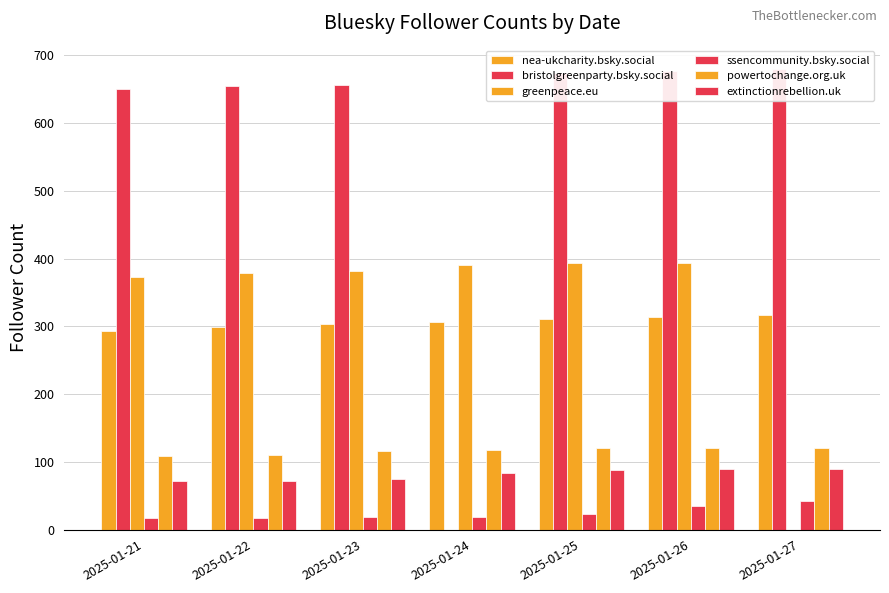

True or false: greenpeace.eu has a value of 382 at 2025-01-23.

True